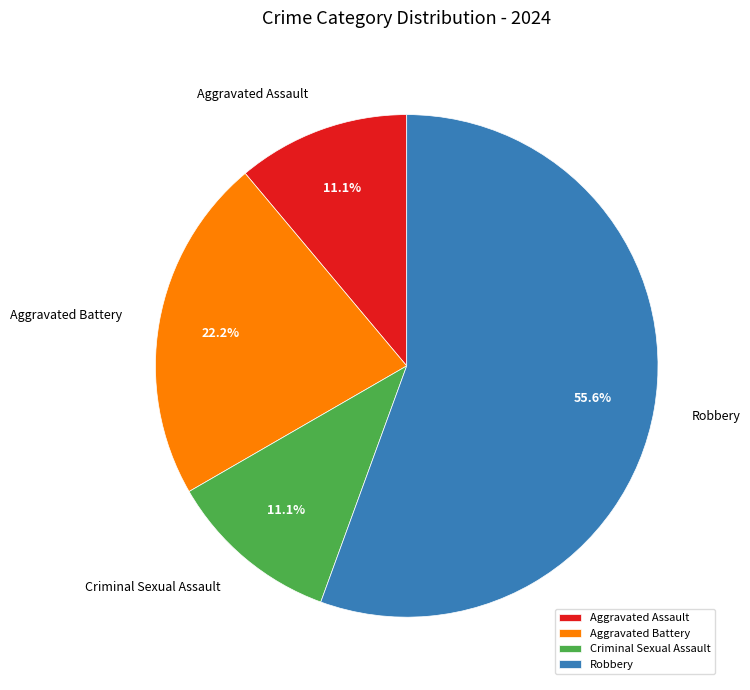

To the nearest percent, what is the difference between the largest and smallest slice percentages?

44%